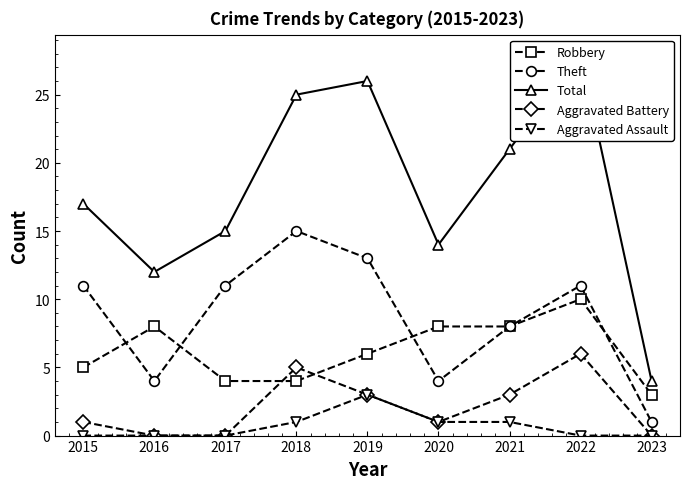

Rank the categories by Robbery value from lowest to highest.

2023, 2017, 2018, 2015, 2019, 2016, 2020, 2021, 2022